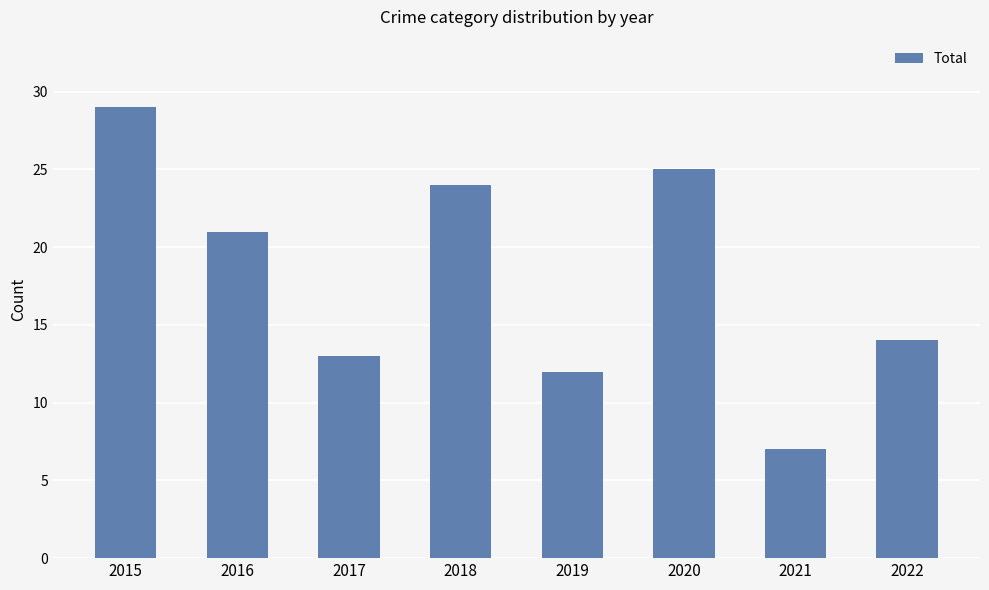

List the labels in order of value, smallest first.

2021, 2019, 2017, 2022, 2016, 2018, 2020, 2015